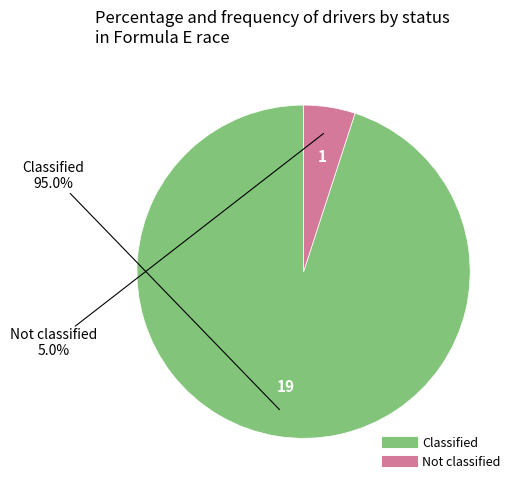

Is there a majority slice in this chart?

Yes